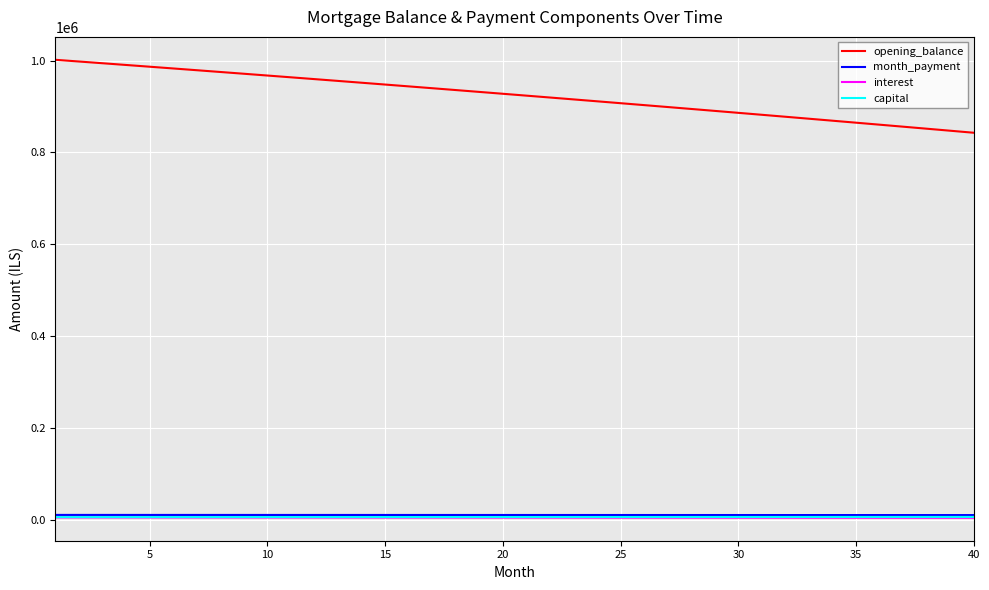

True or false: interest and opening_balance intersect in this chart.

False